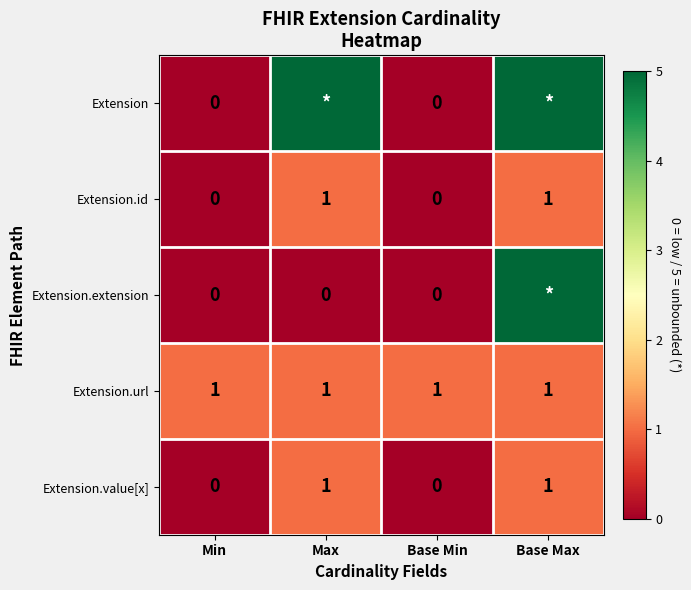

The value of Extension.id at Min is 0. True or false?

True